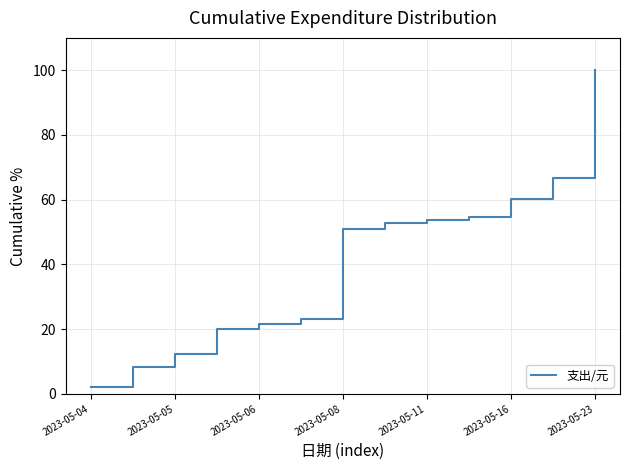

What is the difference between the maximum and minimum values?

97.8